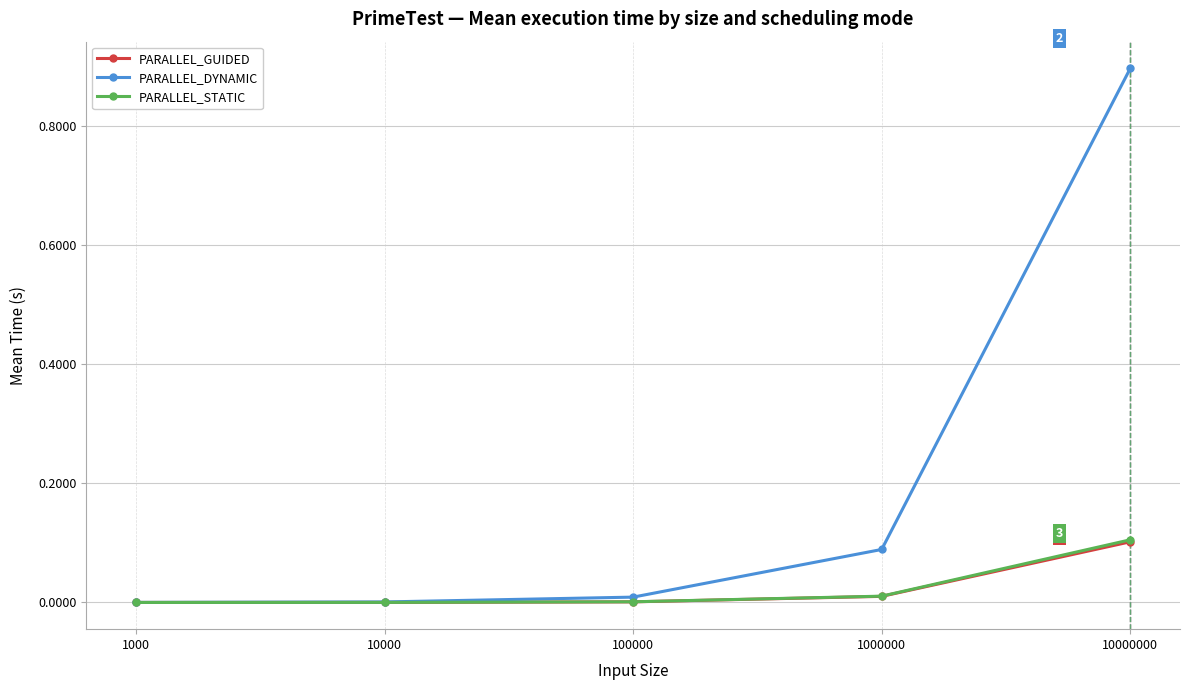

Does the chart have visible grid lines?

Yes